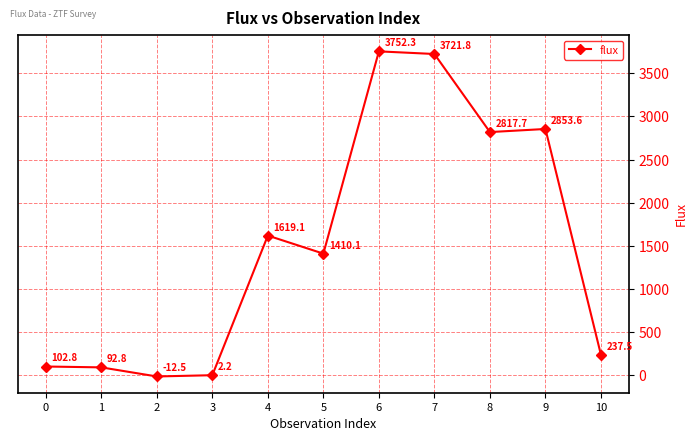

What is the average value?

1508.9